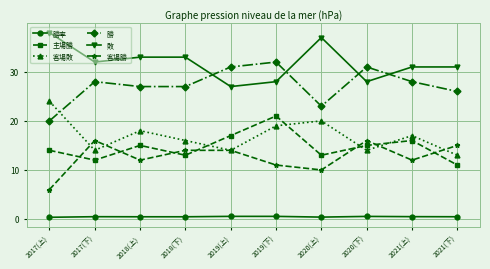

What is the value of the 客場勝 point at the 7th from the left?

10.0